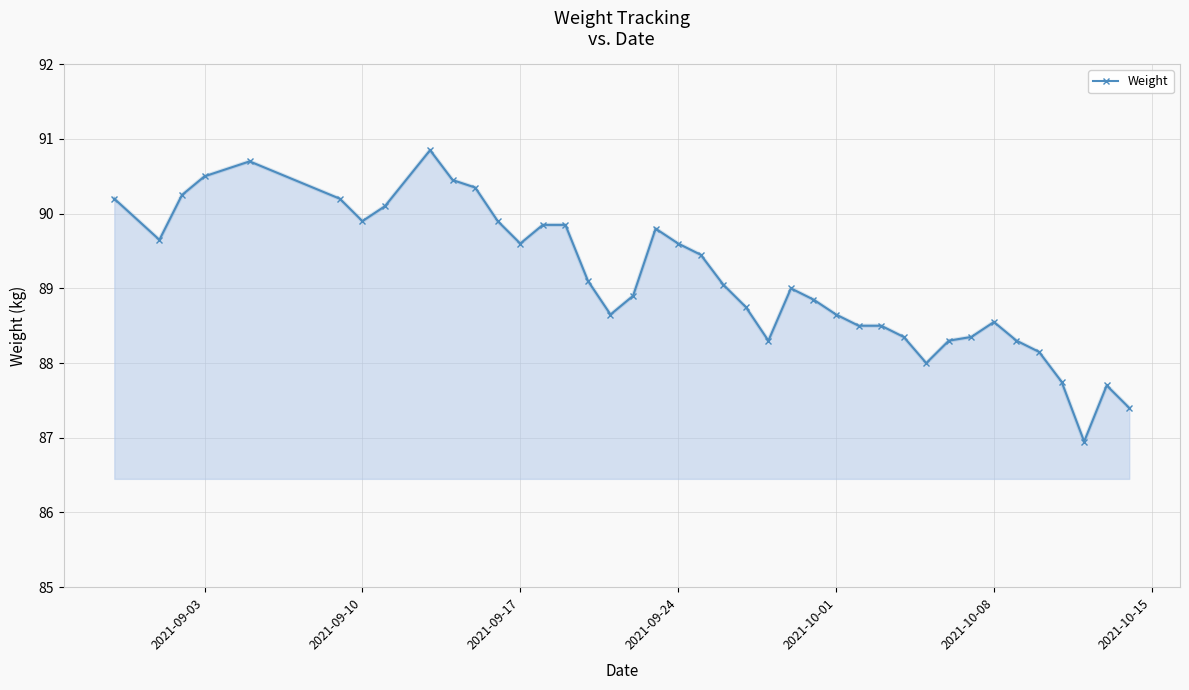

What is the difference between the maximum and minimum values?

3.9